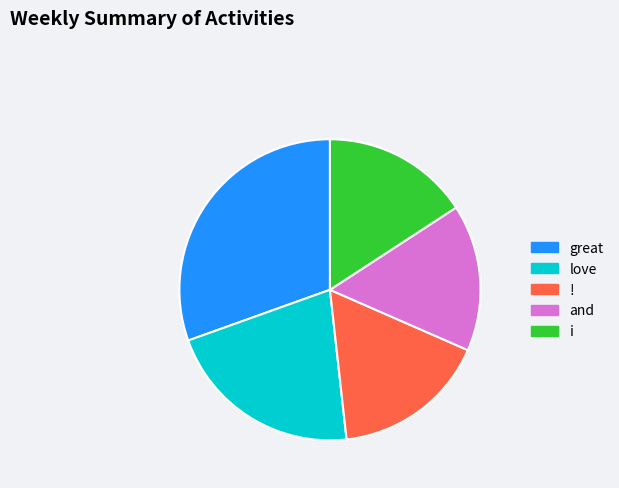

What is the largest slice in the pie chart?

great